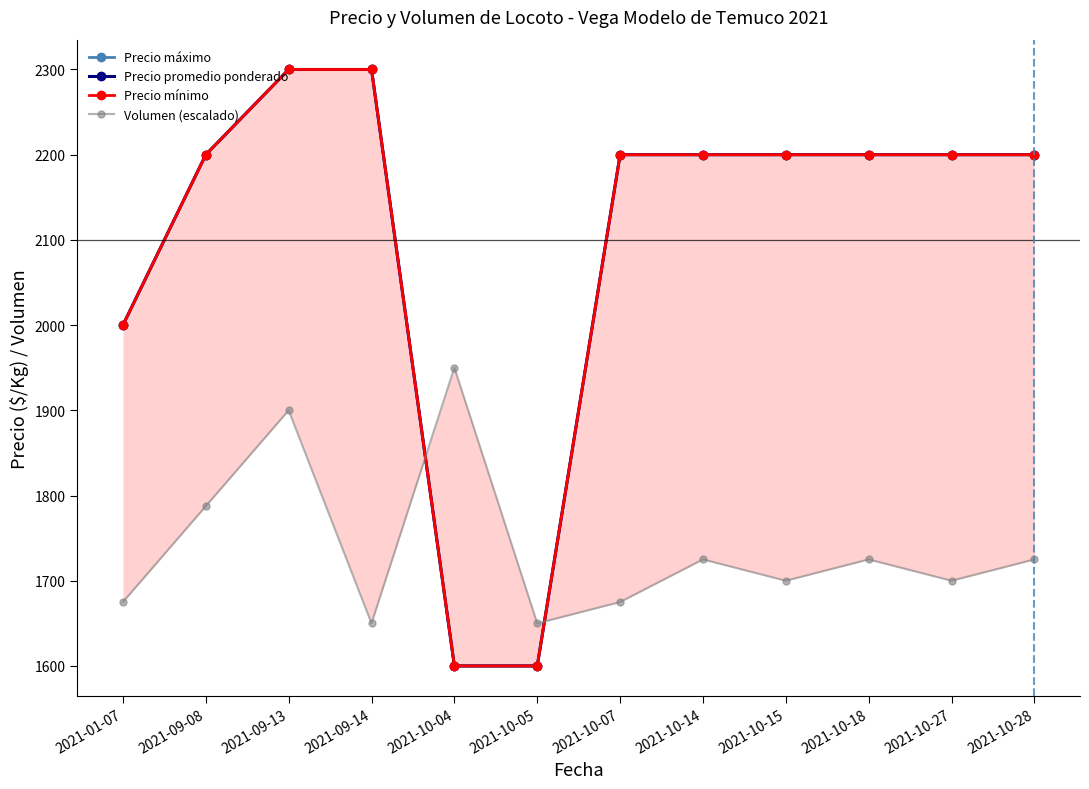

Which series changed the most between 2021-09-13 and 2021-10-15?

Volumen (escalado)